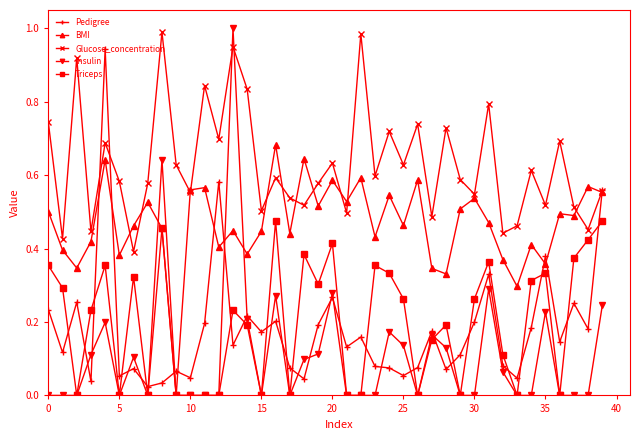

Which series has the widest spread of values?

Insulin